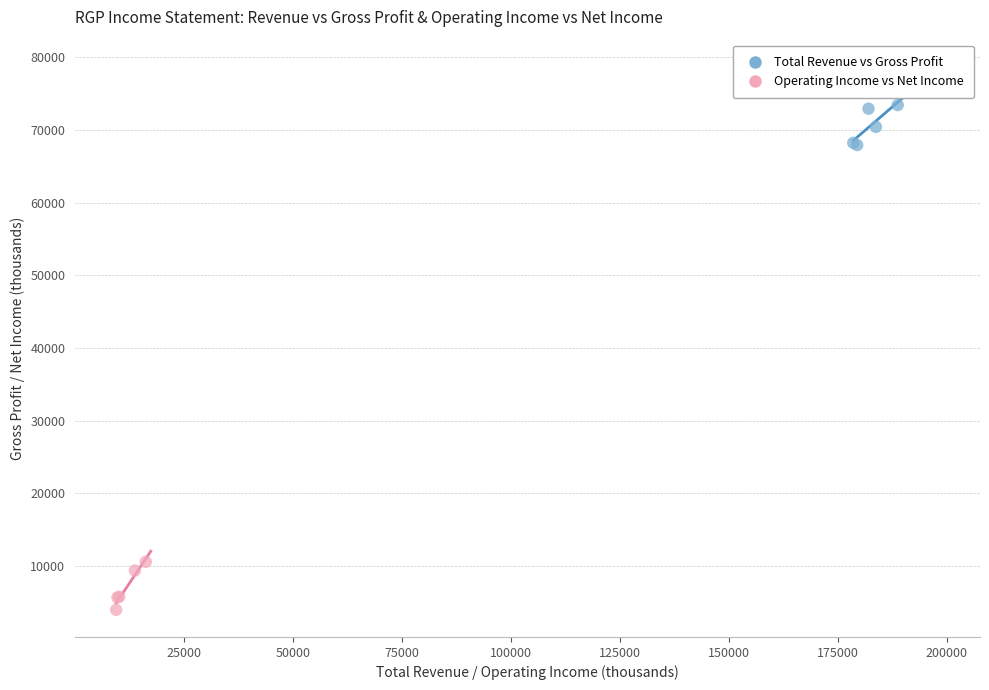

Which series contains the lowest Y value?

Operating Income vs Net Income